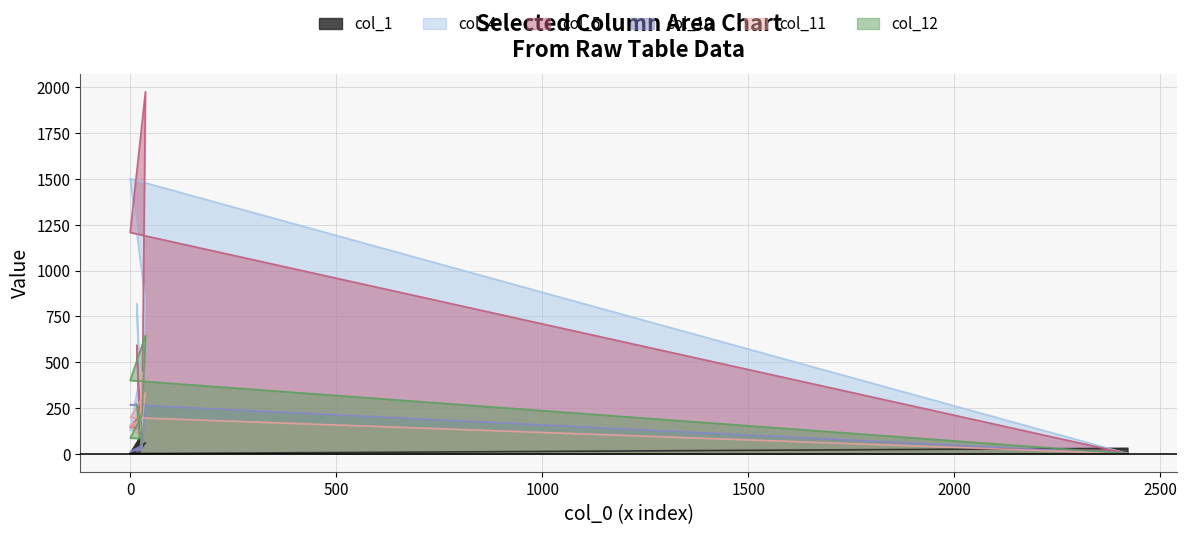

At which category is the sum across all series the highest?

37